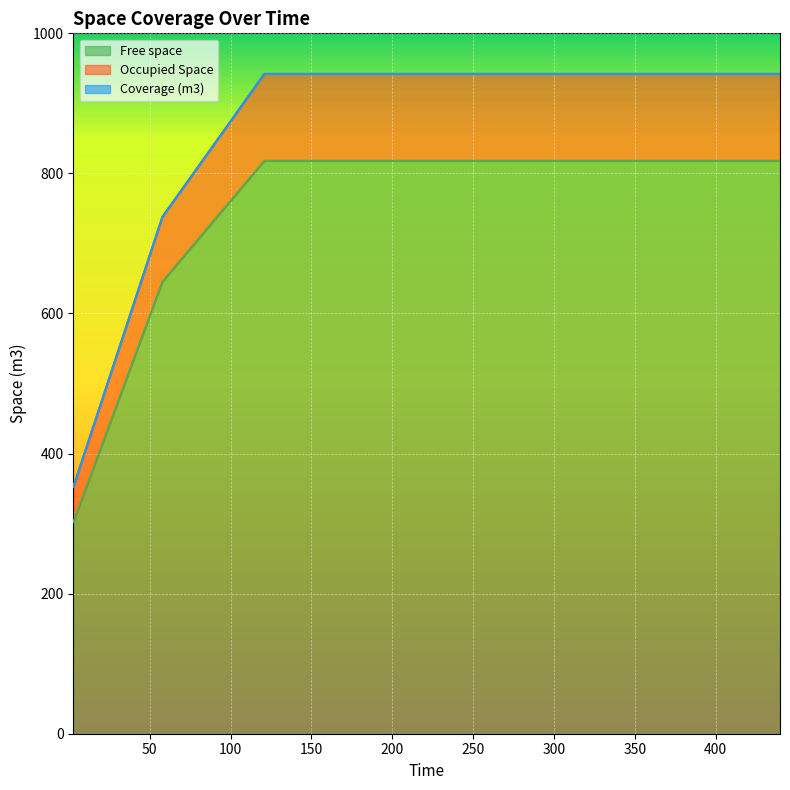

What is the maximum value for Free space?

818.0